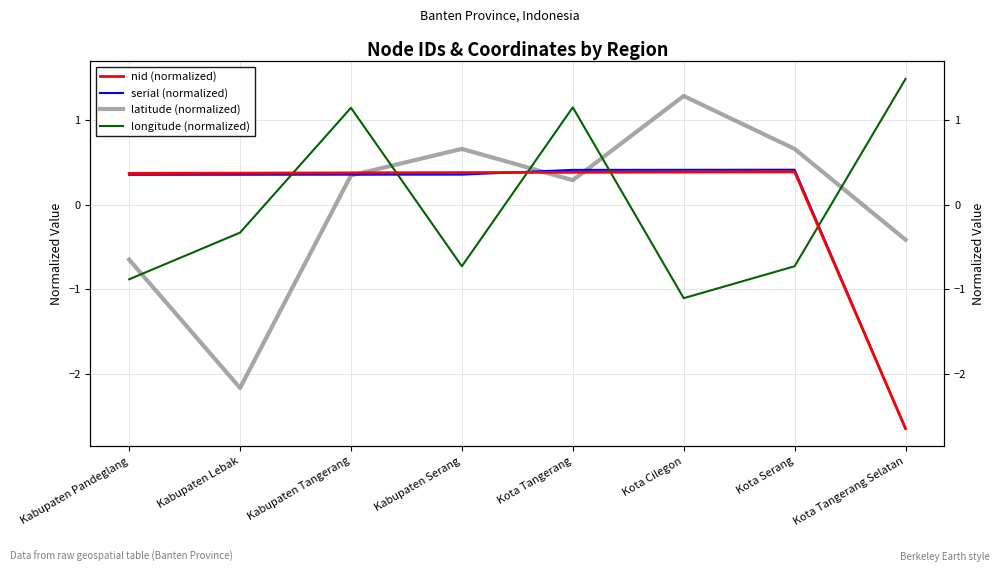

What is the minimum value shown in the chart?

-2.6